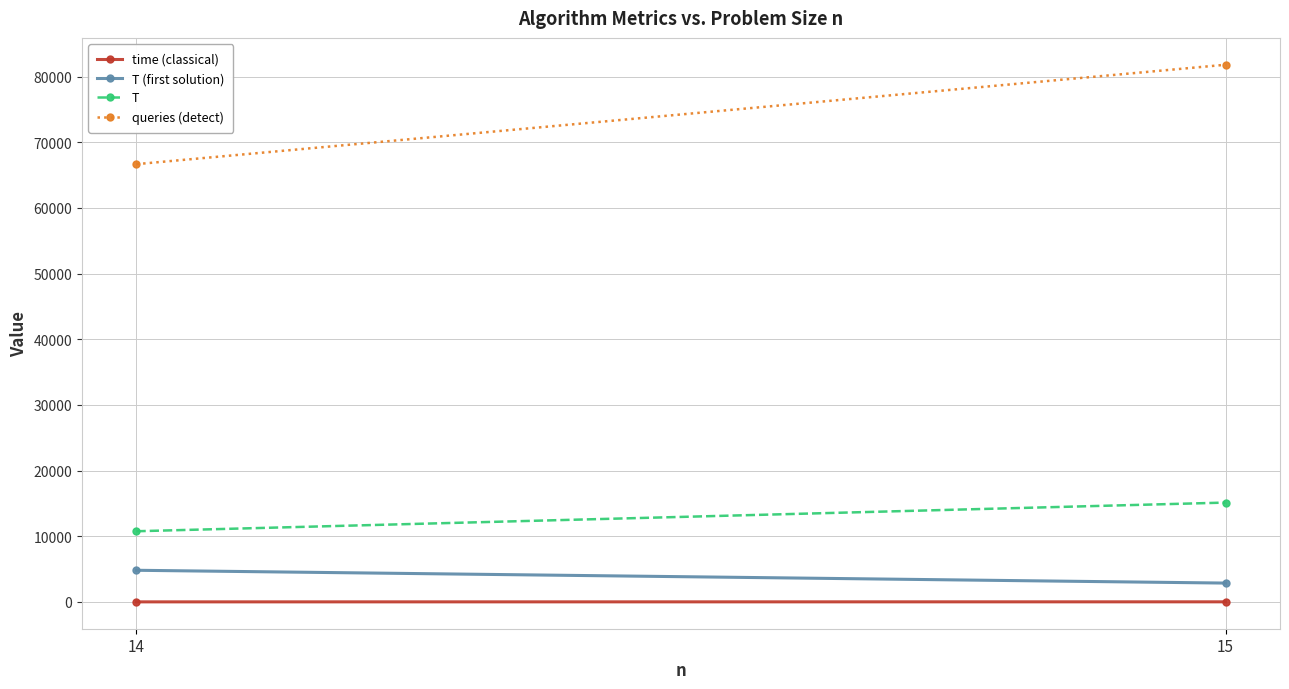

What is the value of the queries (detect) point at the 2nd from the left?

81806.4